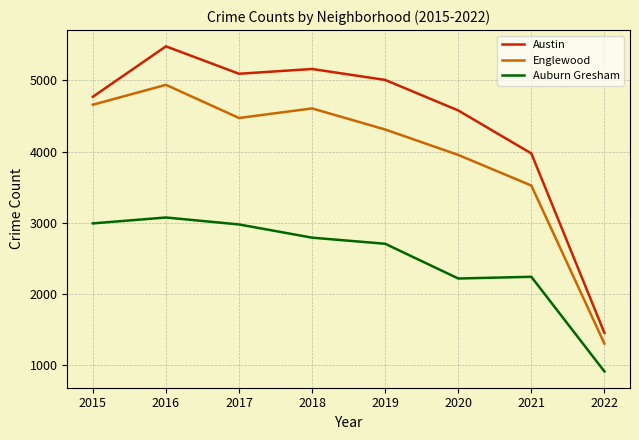

True or false: Auburn Gresham and Austin intersect in this chart.

False